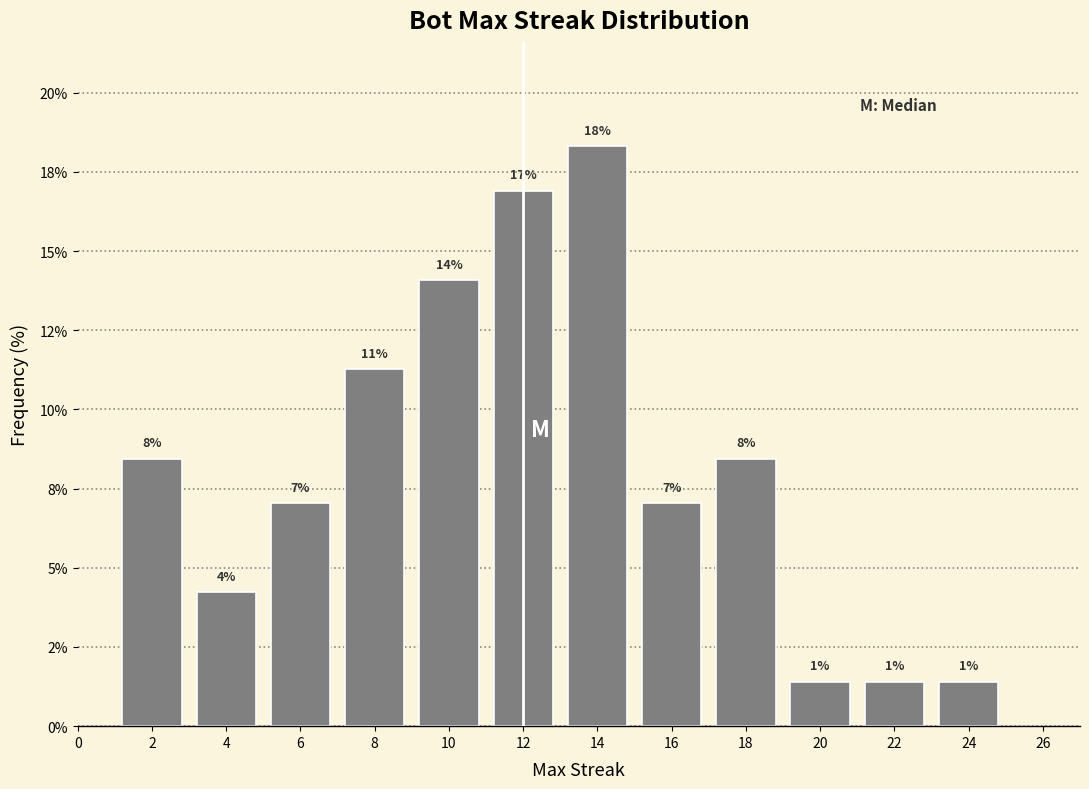

Does the chart contain any negative values?

No